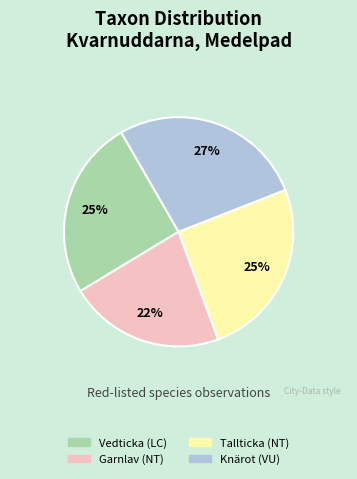

Does Vedticka (LC) represent more than half of the total?

No